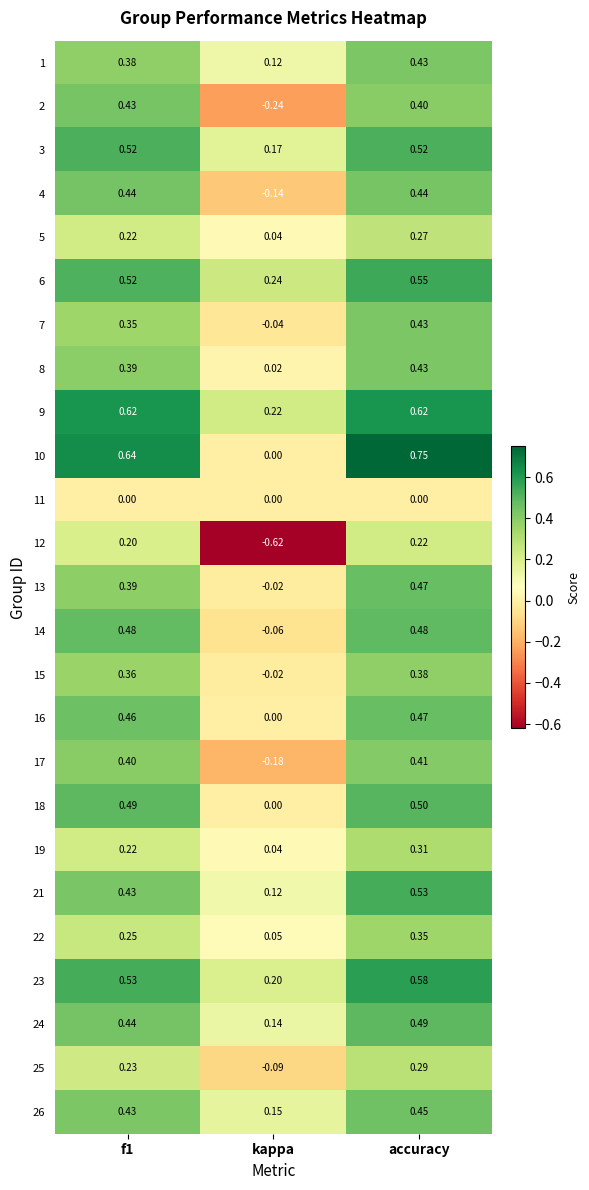

At which category is the sum across all series the highest?

accuracy